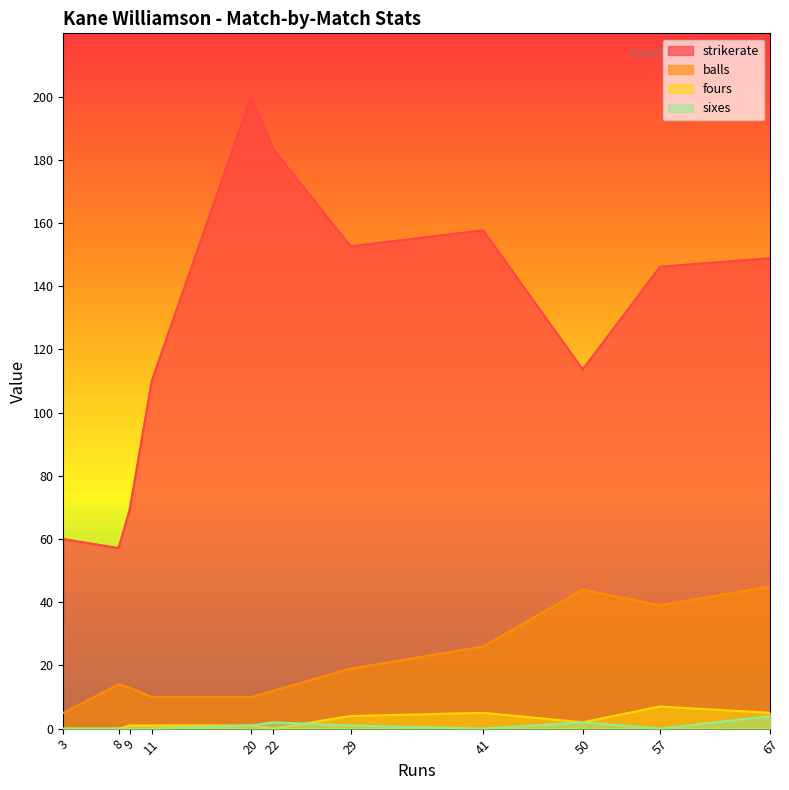

True or false: strikerate and balls cross at least once.

False